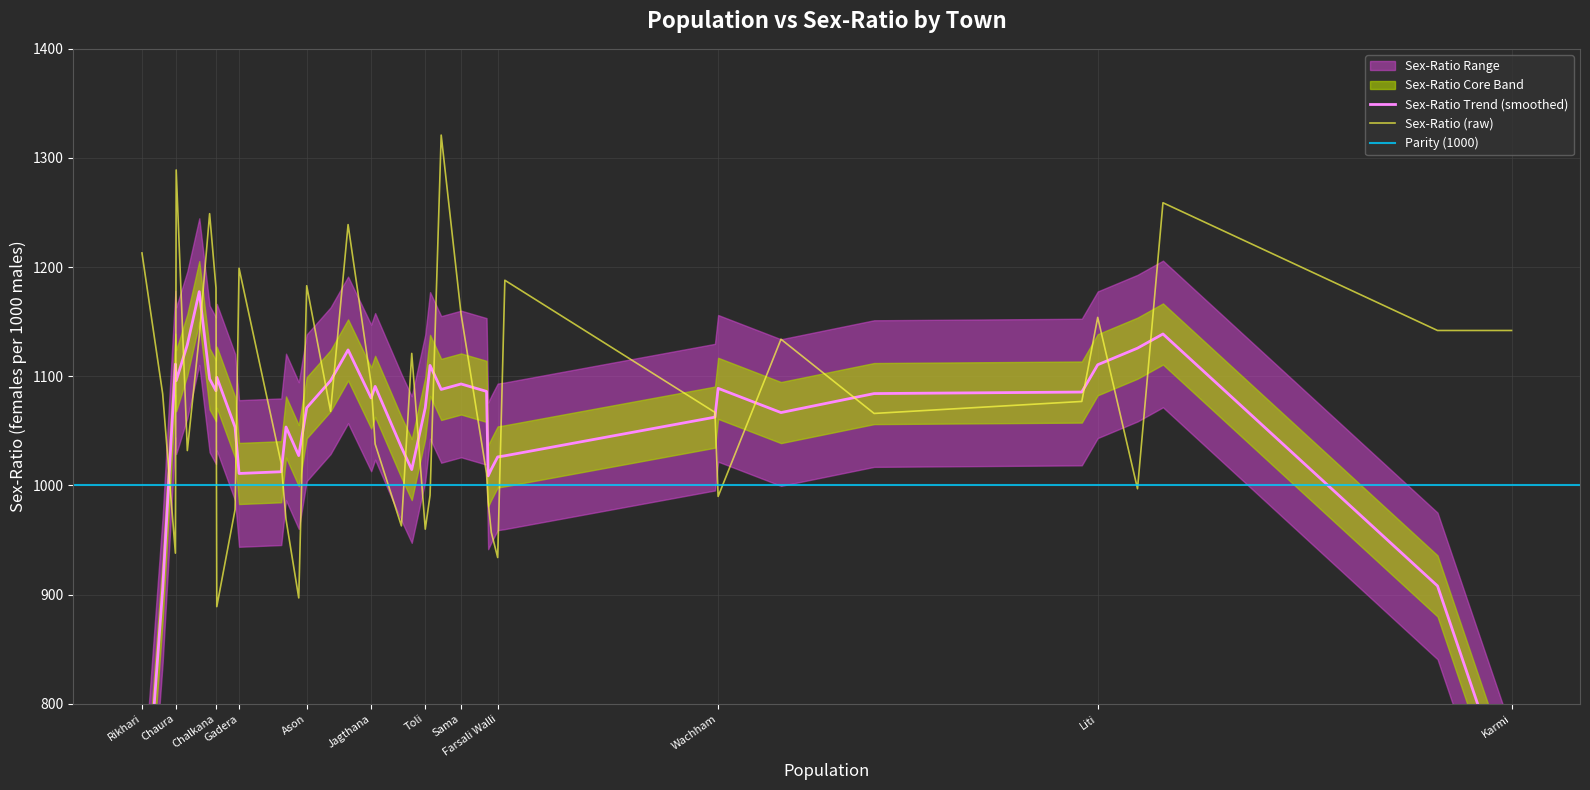

How many data points are less than 1077?

20